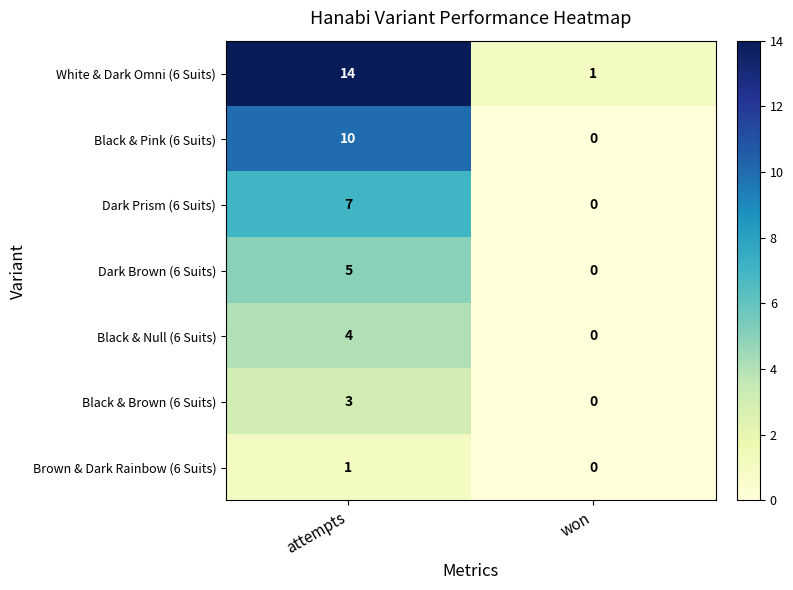

Between attempts and won, which series saw the biggest shift?

White & Dark Omni (6 Suits)